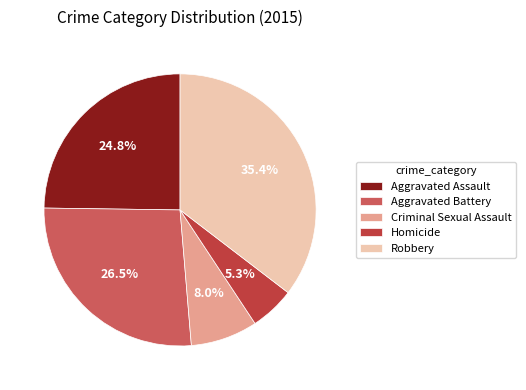

To the nearest percent, what percentage of the pie is Aggravated Assault?

25%